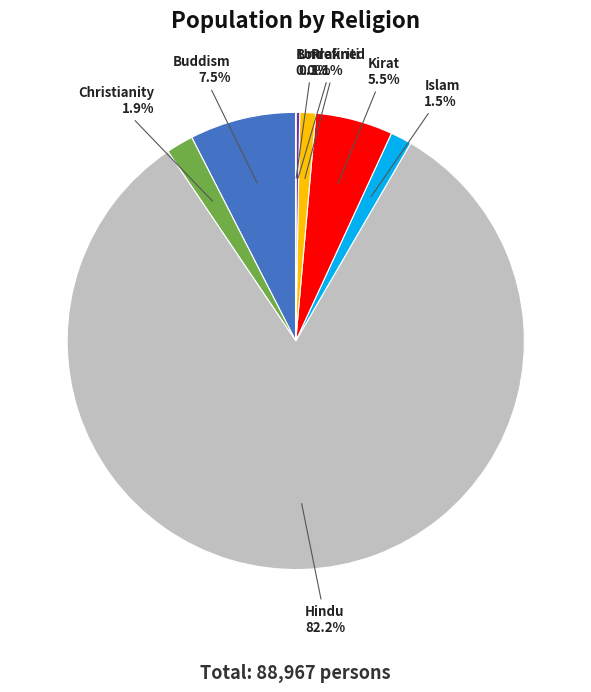

What percentage is the Christianity slice, to the nearest percent?

2%